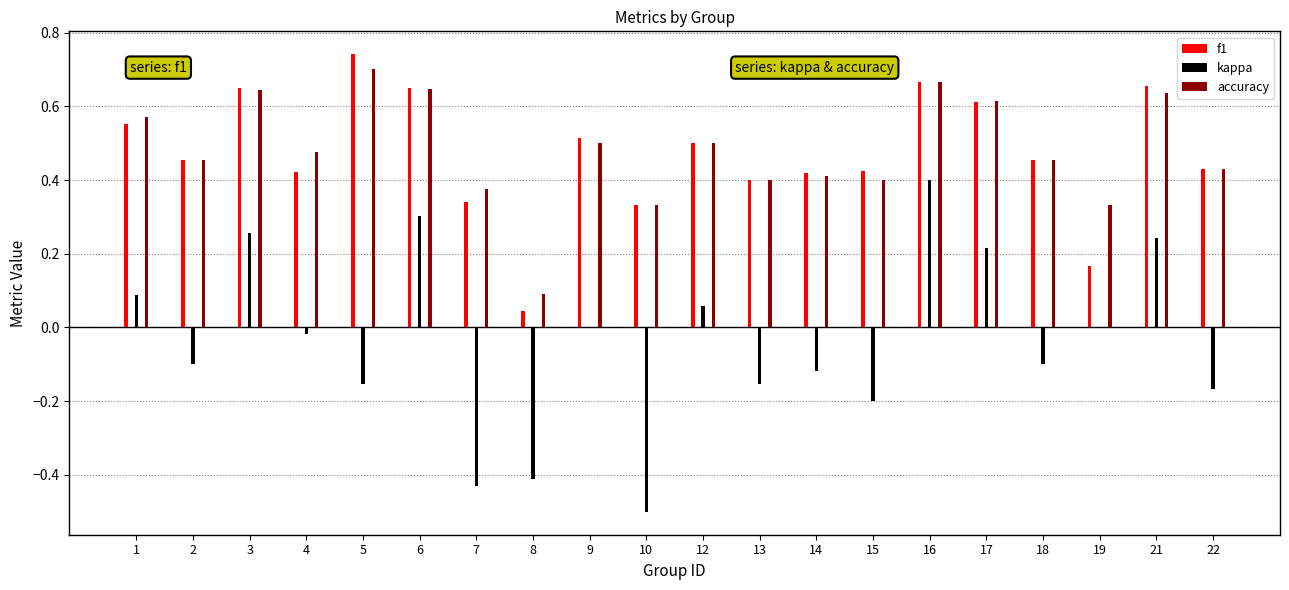

Which series has the largest range (max minus min)?

kappa